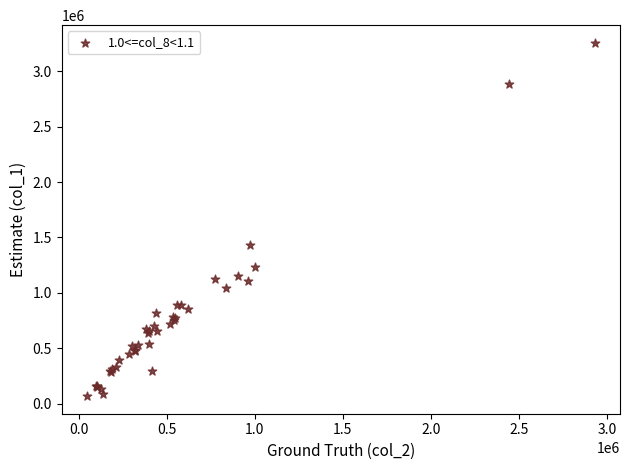

What Y value in the scatter plot is closest to 1662500?

1432000